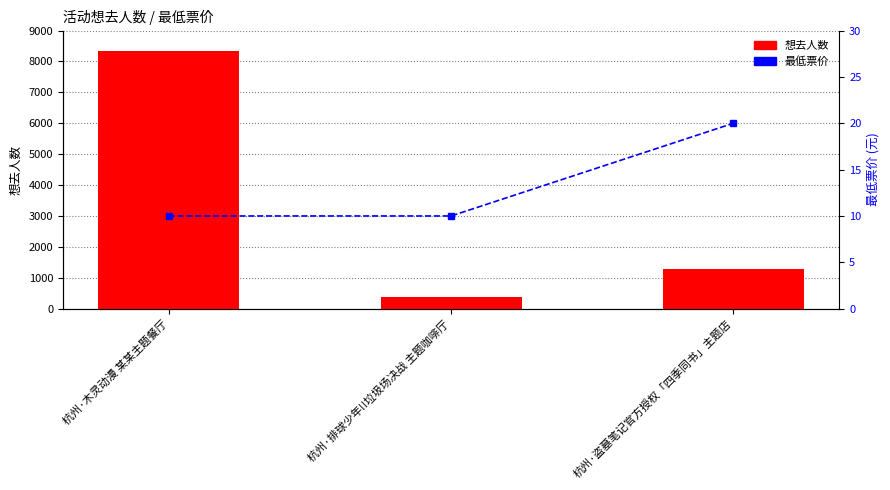

What is the maximum value shown in the chart?

8323